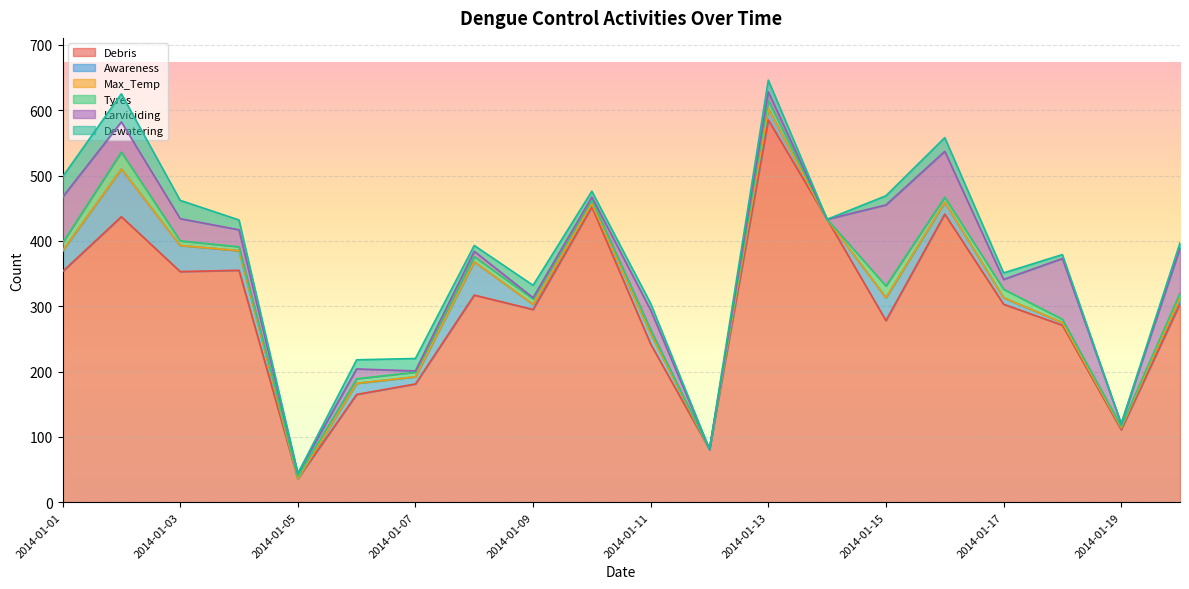

At which category does the chart reach its minimum across all series?

2014-01-05